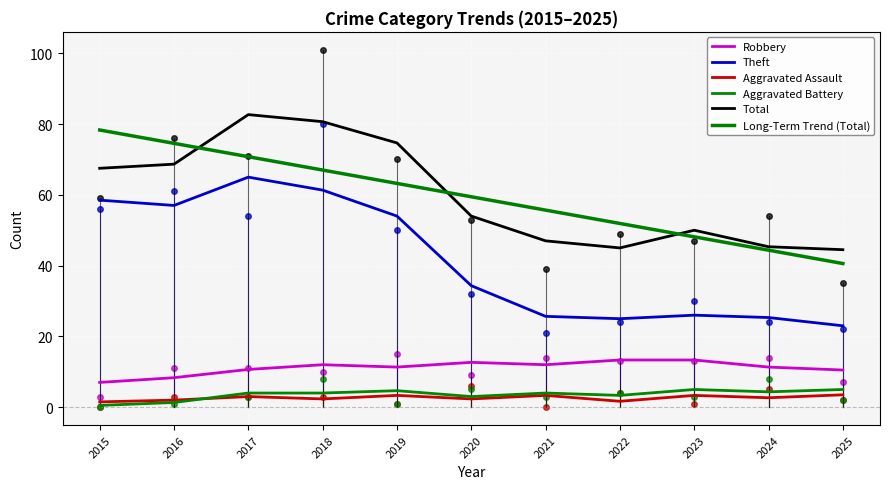

What is the difference between the highest and lowest values at 2024?

42.7